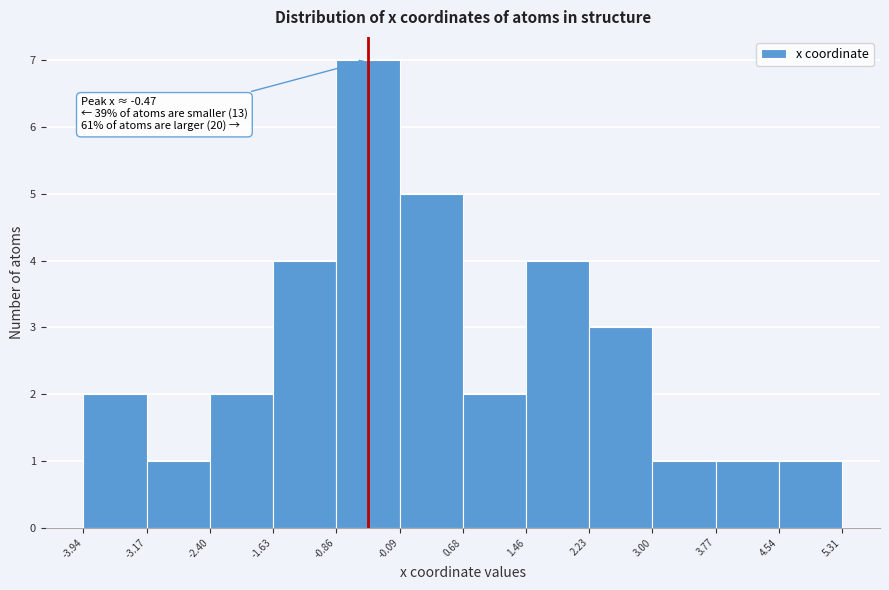

Over which range of the x-axis is the bar tallest?

-0.86 to -0.09